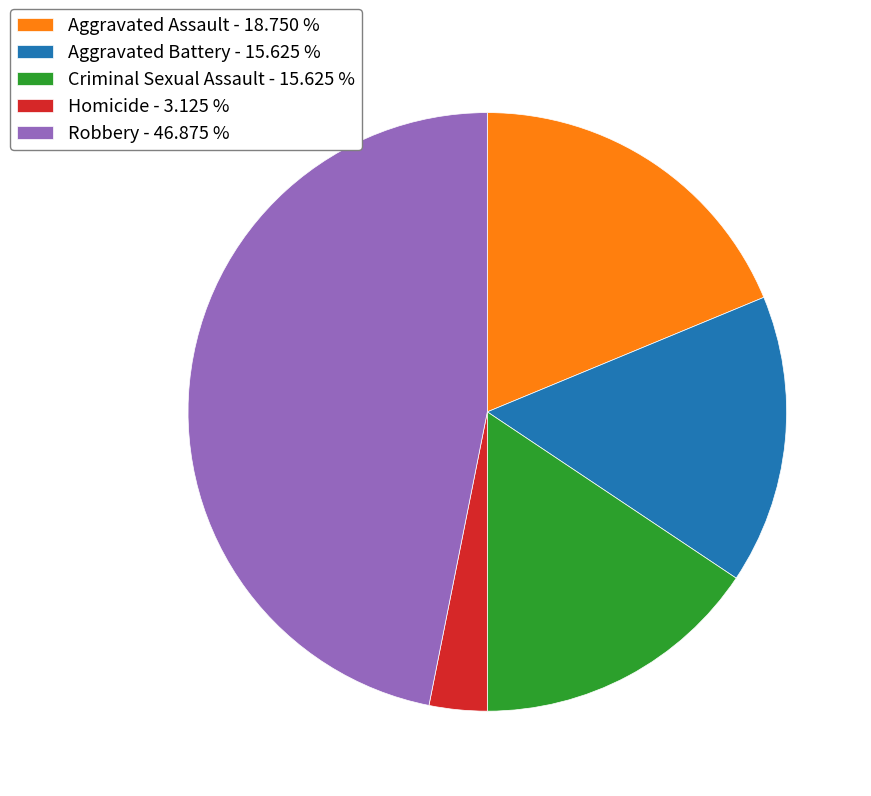

Does Robbery account for over 50% of the chart?

No